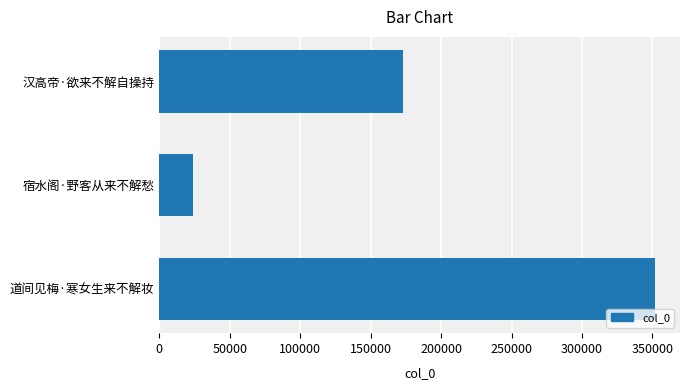

Approximately how many times larger is the value at 汉高帝·欲来不解自操持 compared to 宿水阁·野客从来不解愁?

7.3